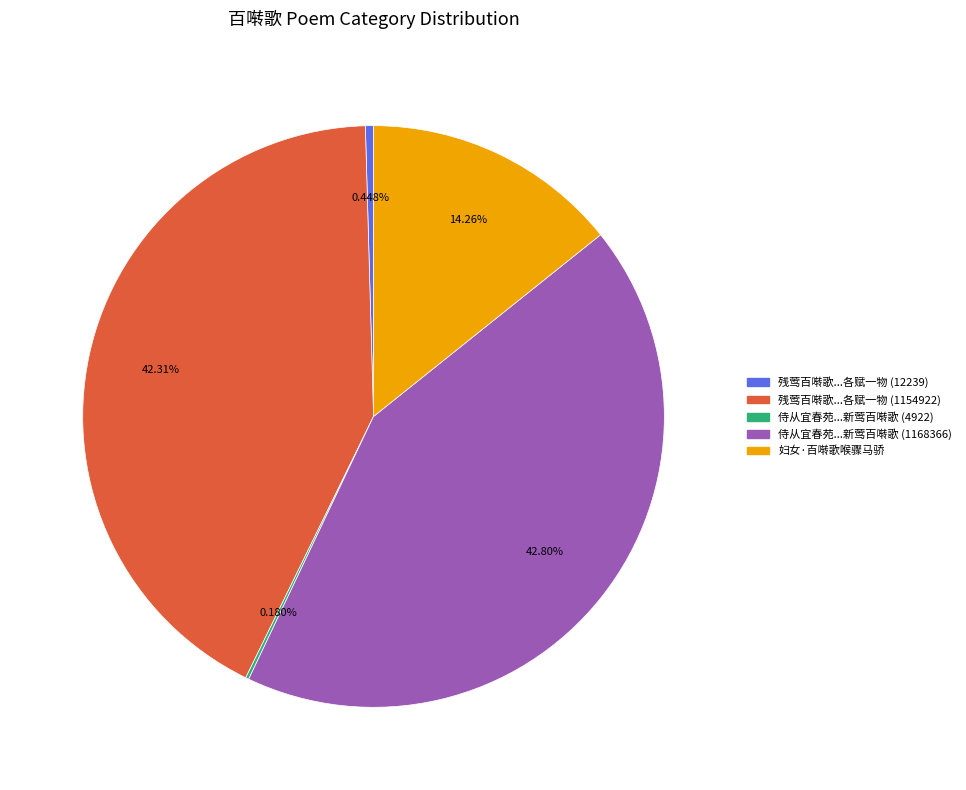

Is there any slice that represents more than half of the pie?

No